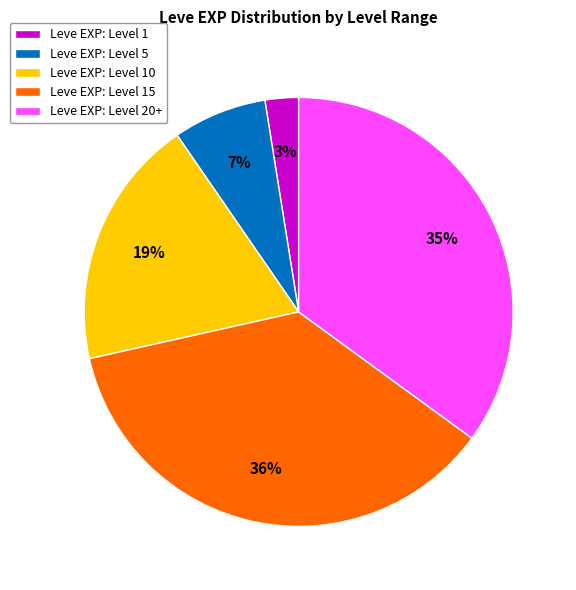

Is there a majority slice in this chart?

No